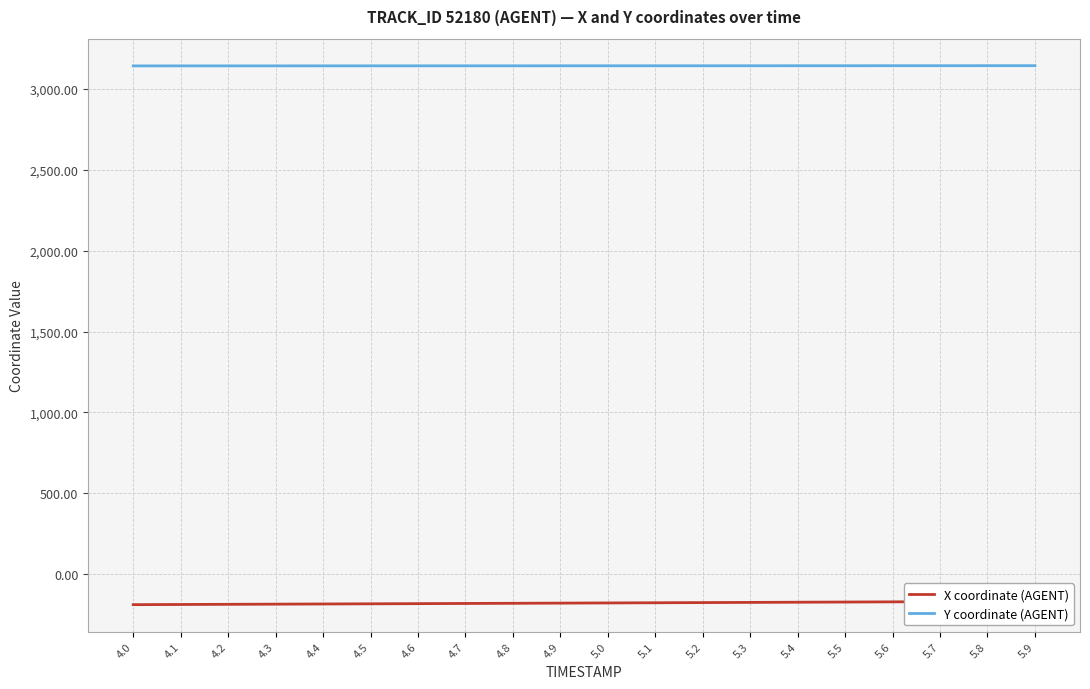

What is the difference between the X coordinate (AGENT) values at 5.6 and 5.5?

1.1